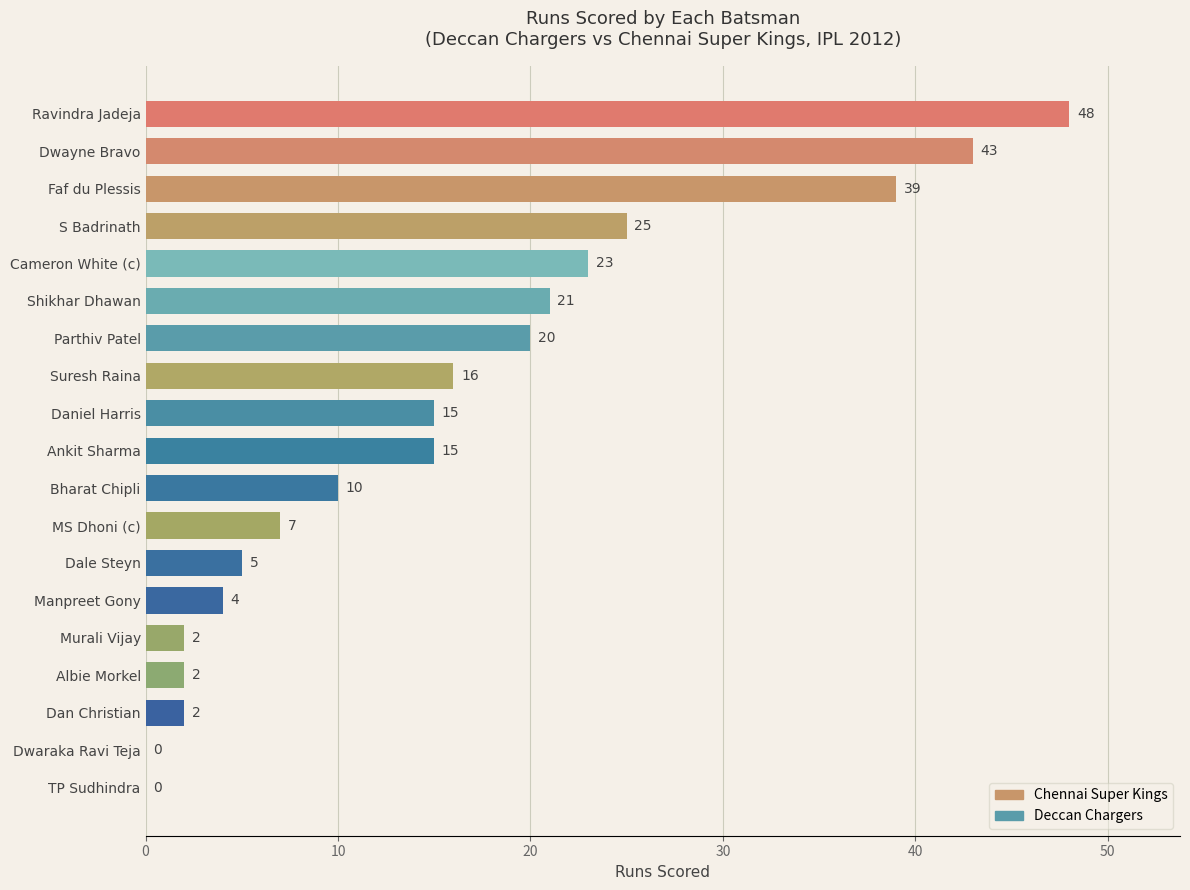

Is it true that the value at Manpreet Gony is 6?

False